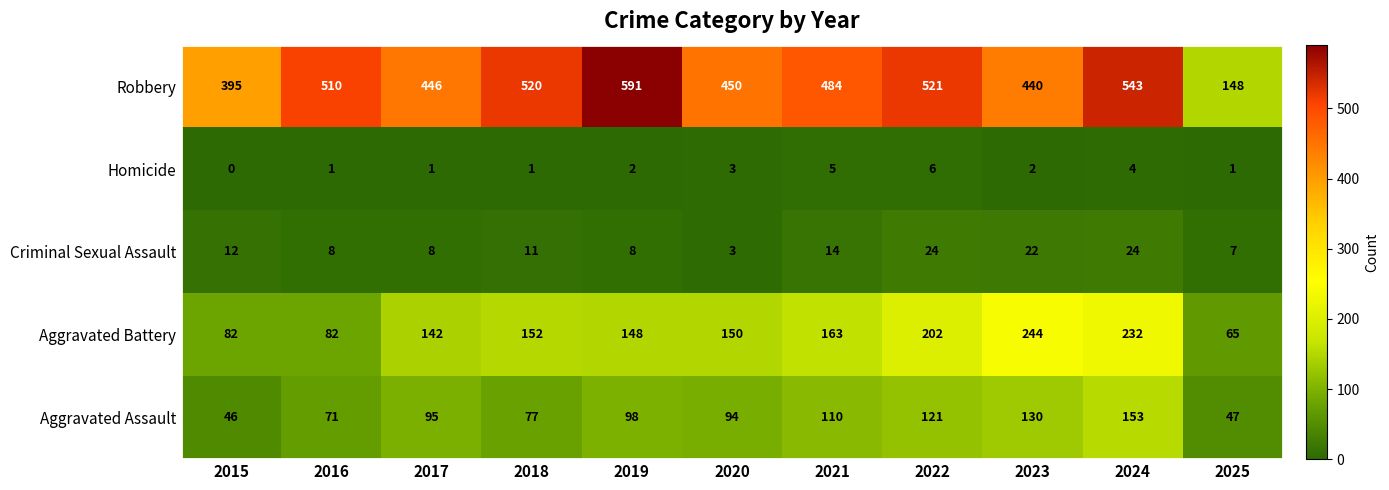

What is the average value of the Criminal Sexual Assault series?

13